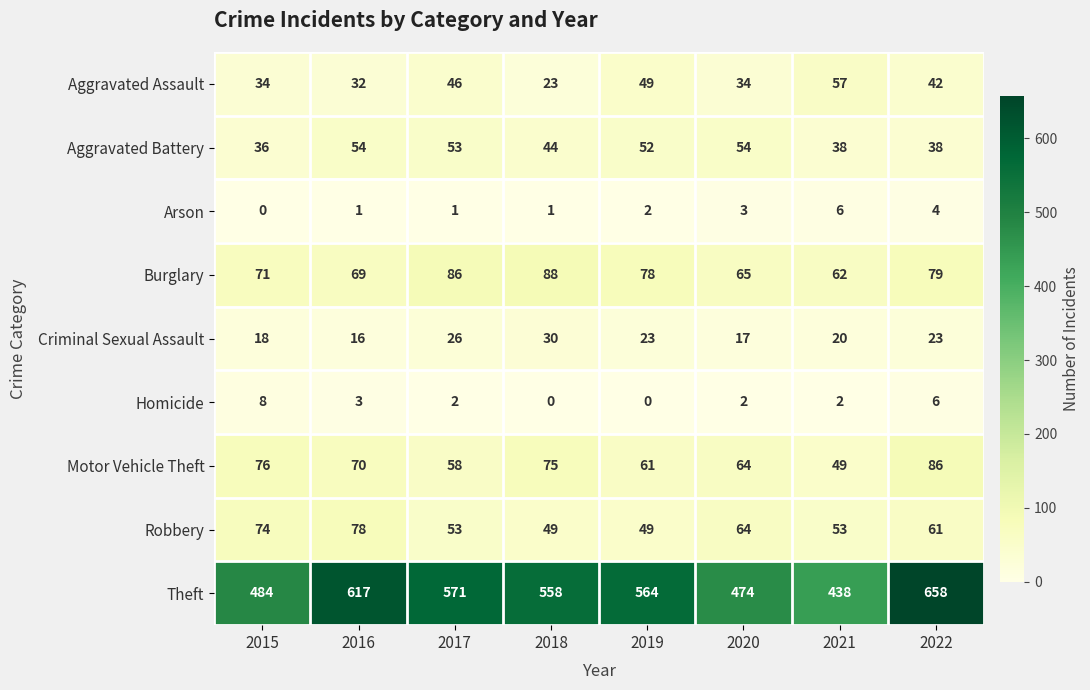

Which series has the largest total across all categories?

Theft